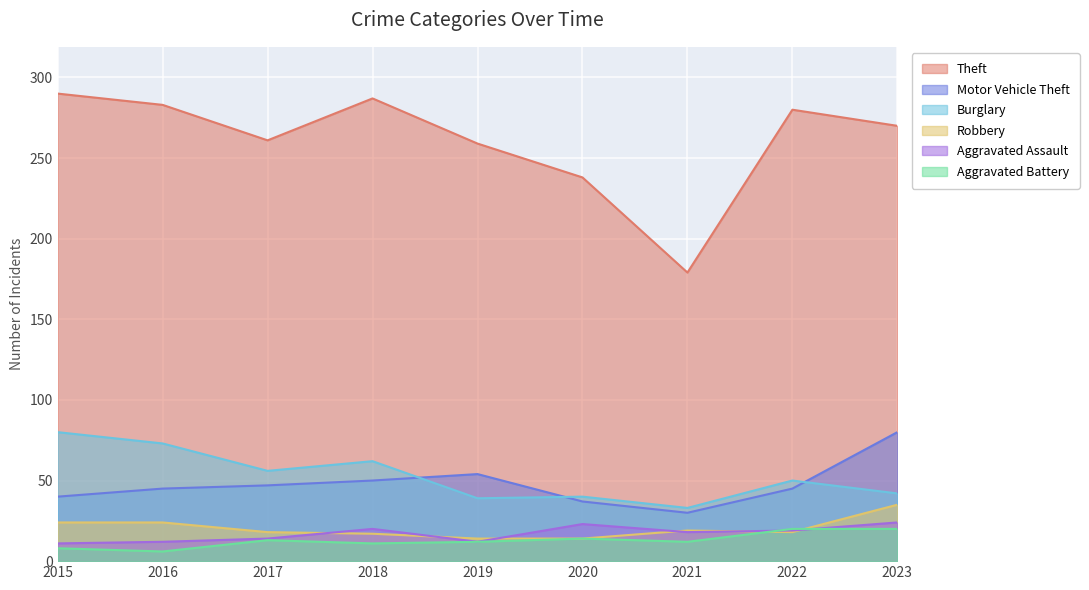

How many lines are shown in the chart?

6